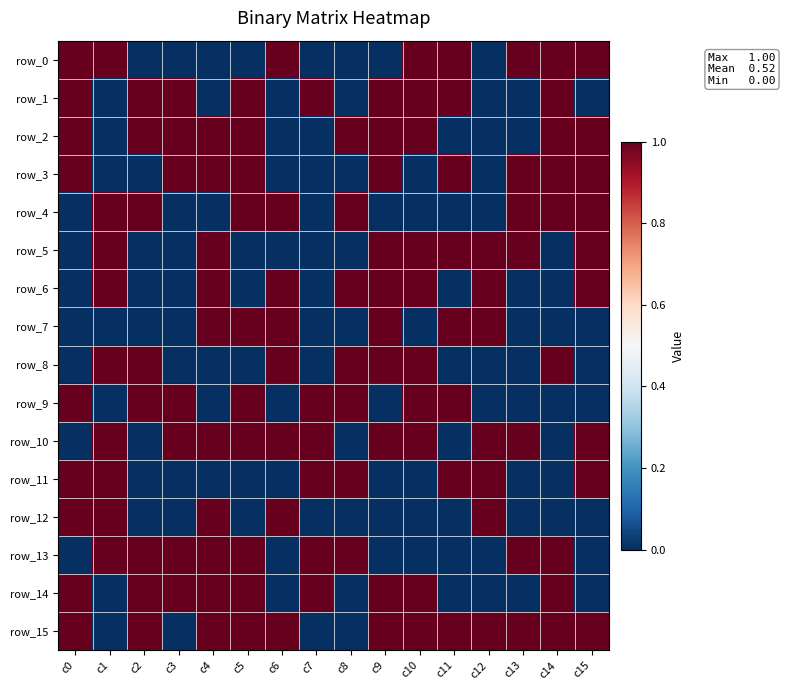

Which series has the largest range (max minus min)?

row_0